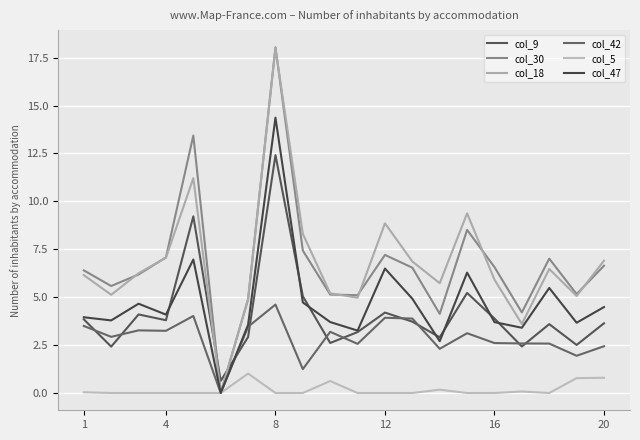

What is the value of the col_9 point at the 10th from the left?

2.6